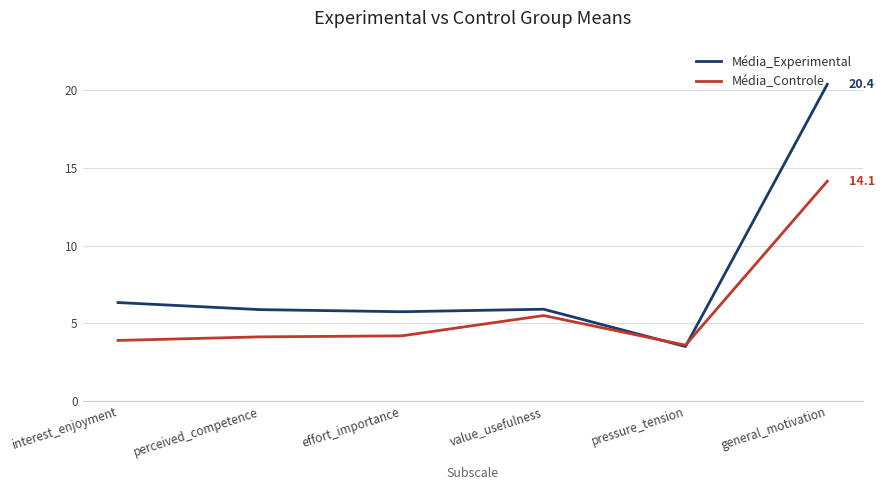

What is the sum of the Média_Controle values at perceived_competence and effort_importance?

8.3